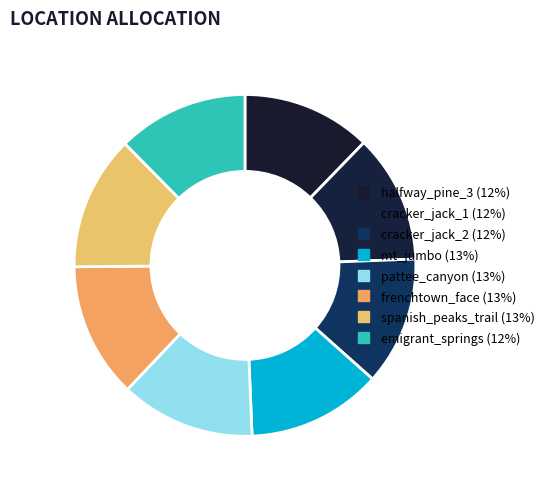

How many slices are in this pie chart?

8